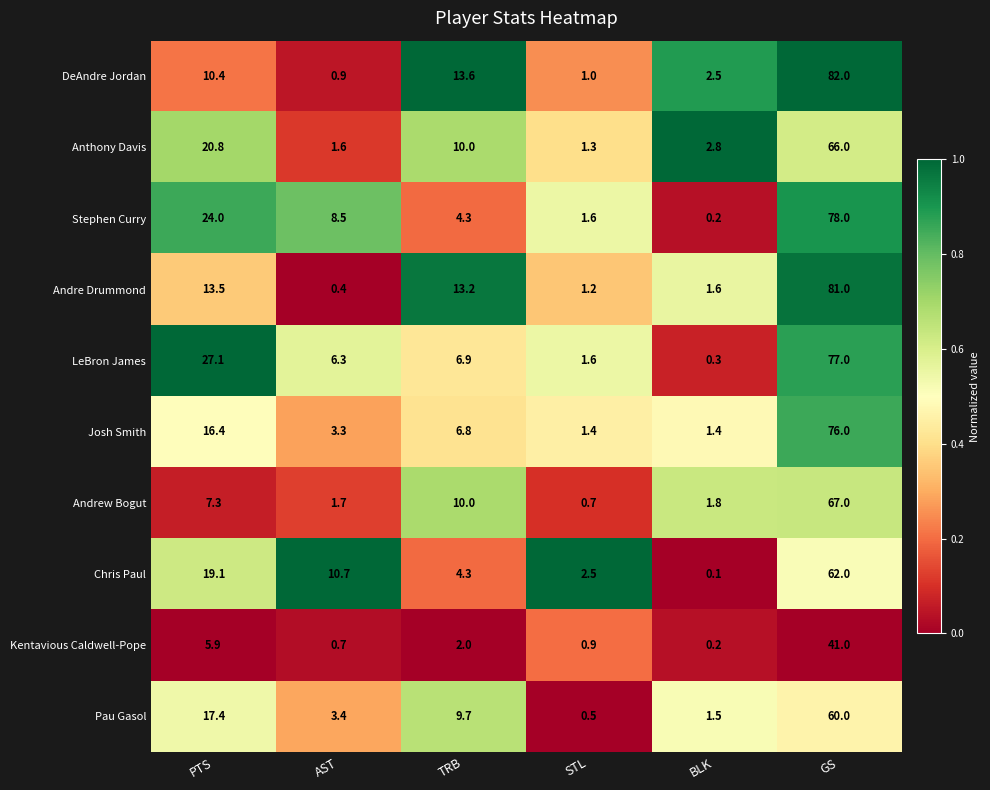

What is the difference between the Andrew Bogut values at TRB and BLK?

8.2